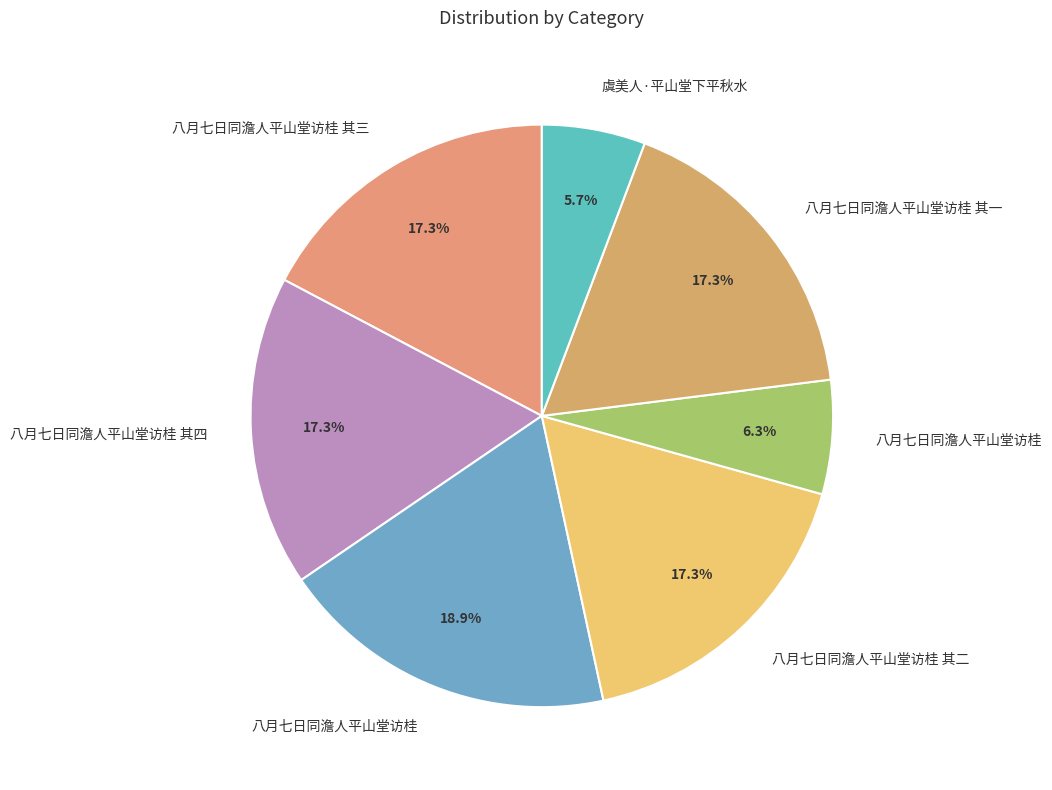

To the nearest percent, what is the difference between the largest and smallest slice percentages?

13%